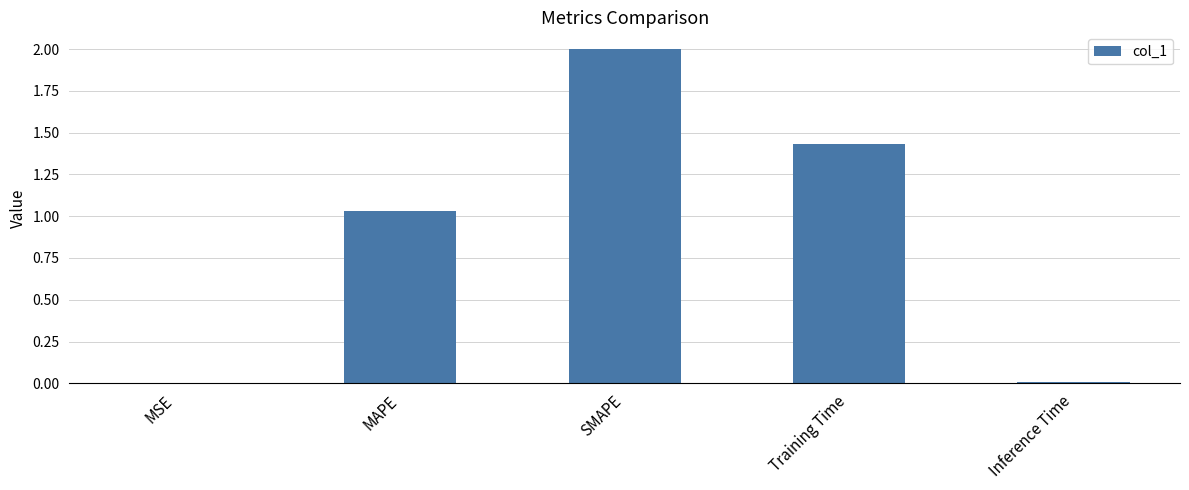

What is the change in value from MSE to MAPE?

+1.0